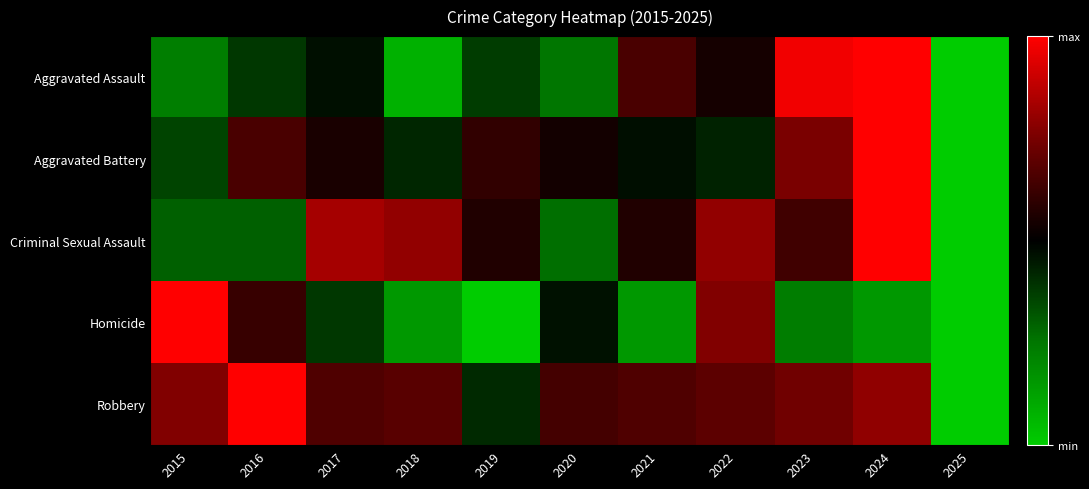

At which category is the sum across all series the highest?

2024